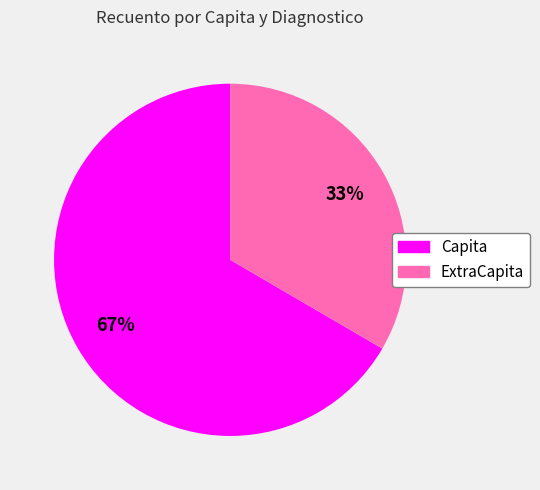

How many segments does this pie chart have?

2